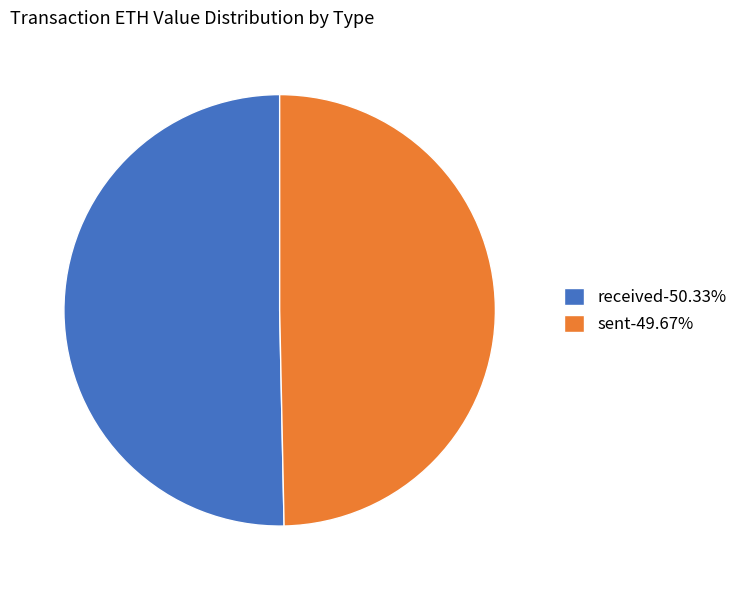

The received slice represents 50% of the pie. True or false?

True